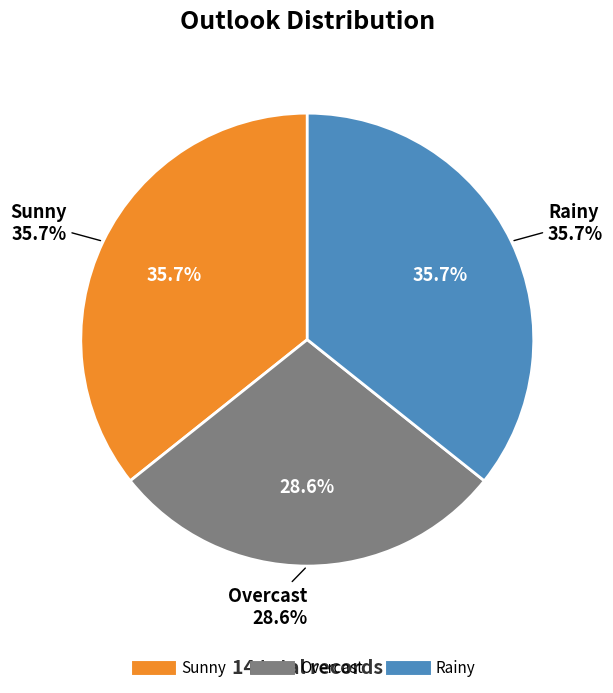

Is it true that Sunny is 27% of the pie?

False